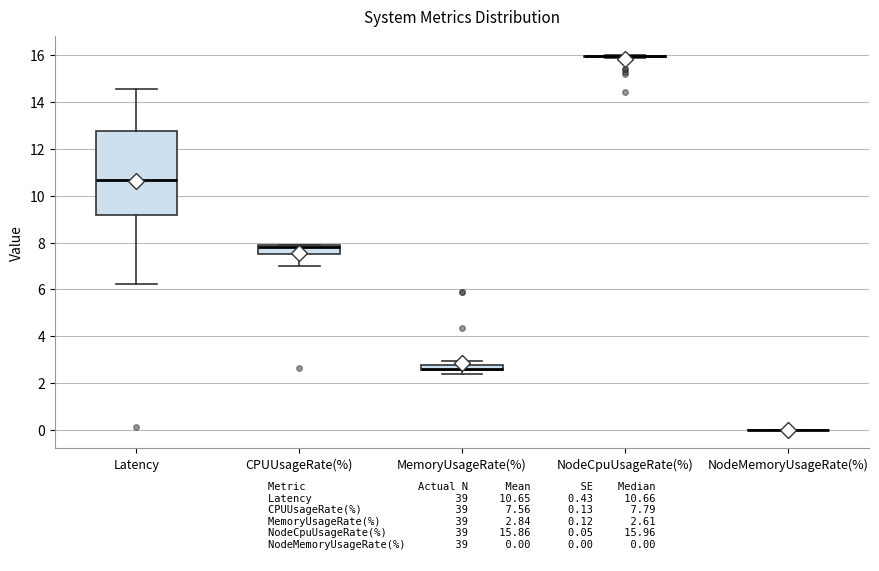

Which box is the tallest, from its lower edge to its upper edge?

Latency